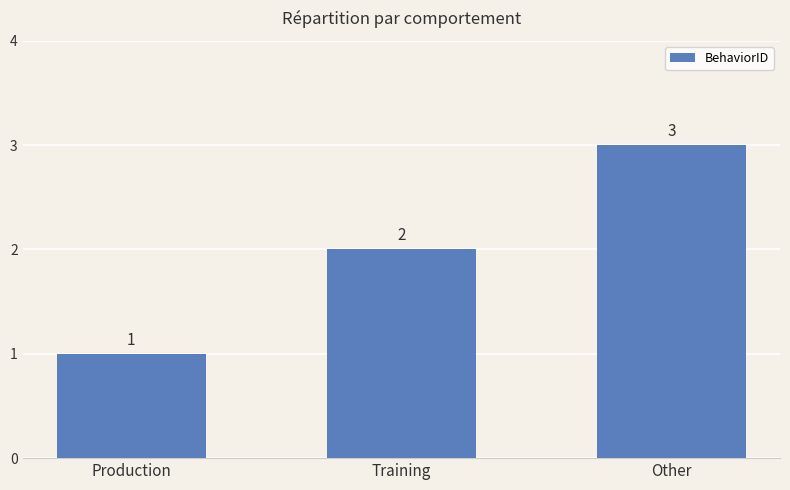

Reading left to right, list all the values displayed in this chart.

1	2	3